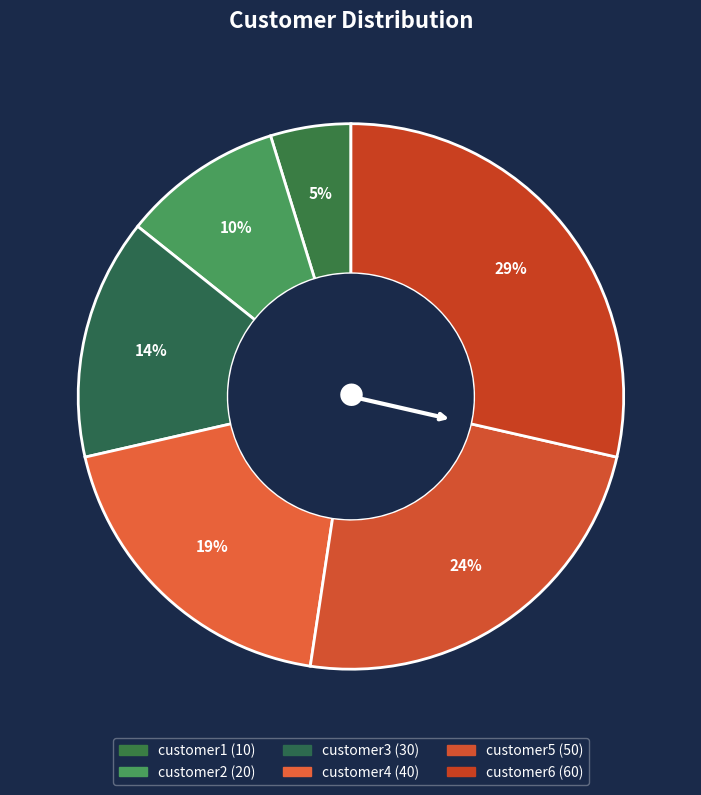

Which category has the smallest portion of the pie?

customer1